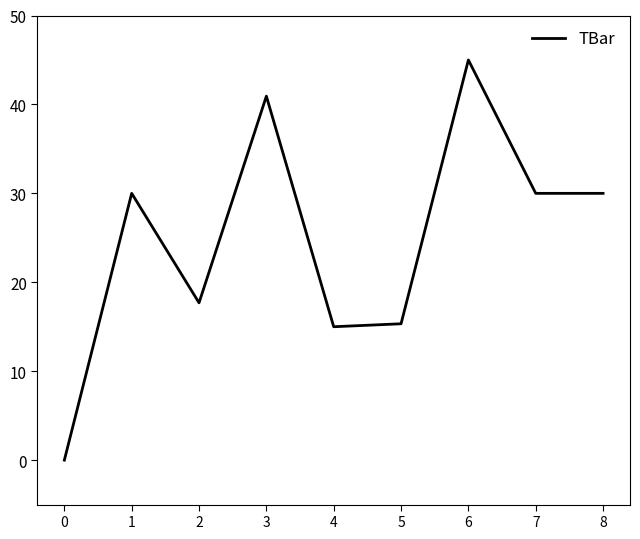

What is the change in value from 4 to 5?

+0.3